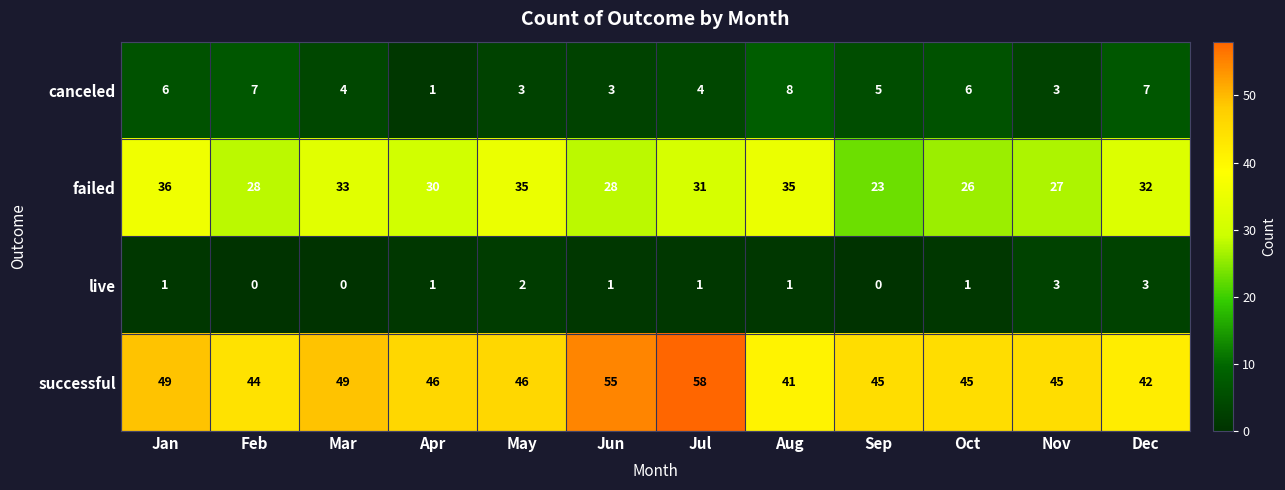

The canceled series shows 10 at Dec. True or false?

False